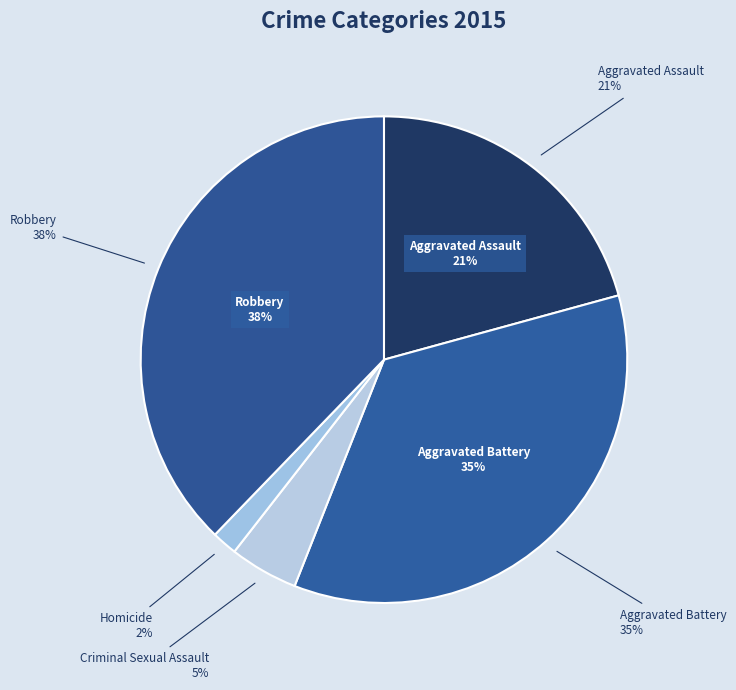

Which slice is the smallest?

Homicide